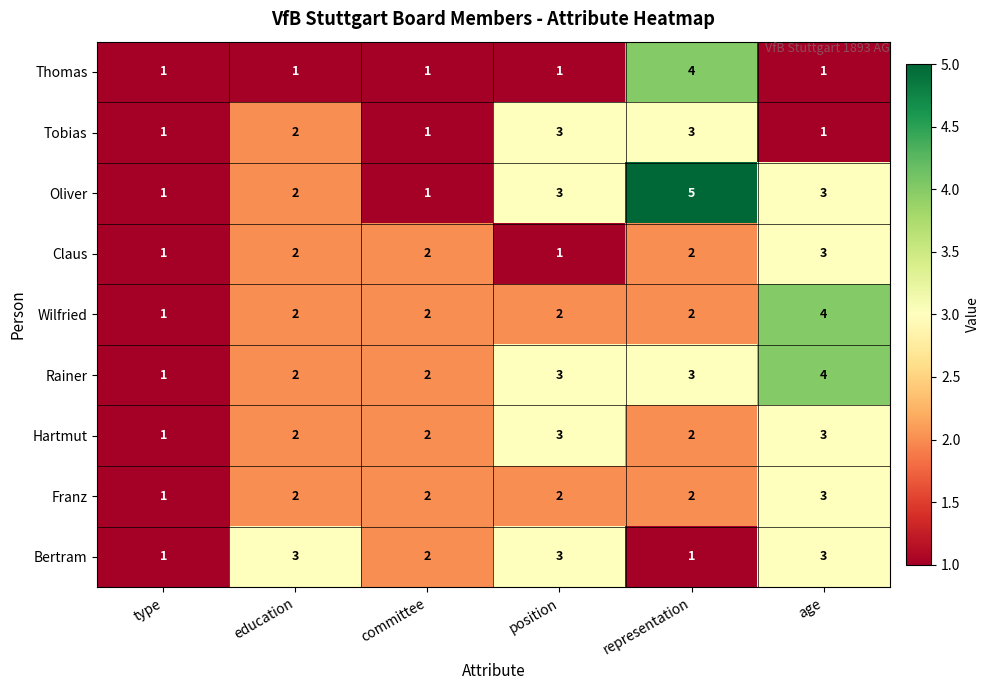

What is the sum of all Claus values?

11